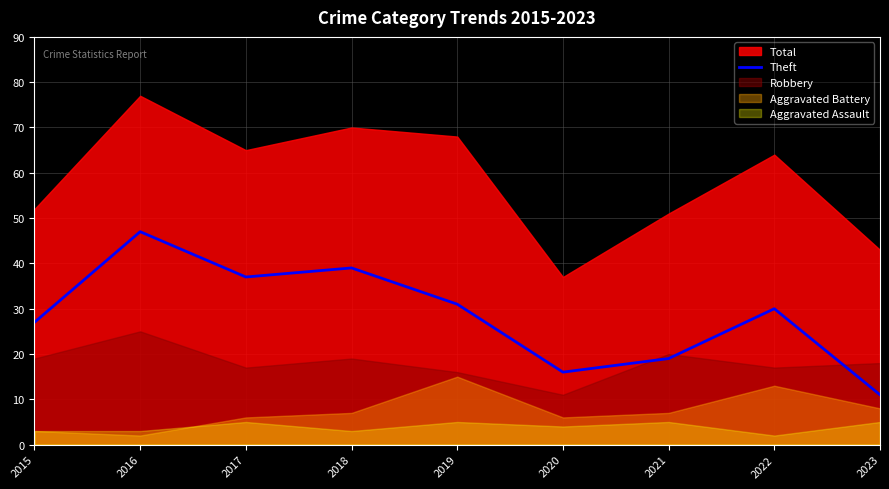

True or false: the data has more than 0 interior local peaks.

True